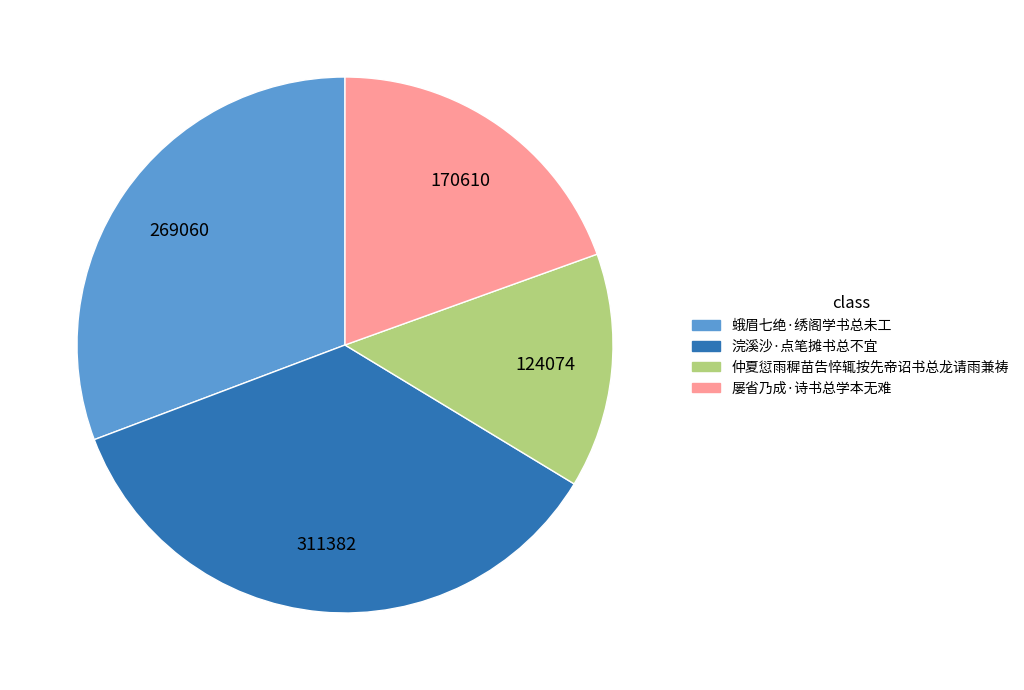

How many slices are in this pie chart?

4